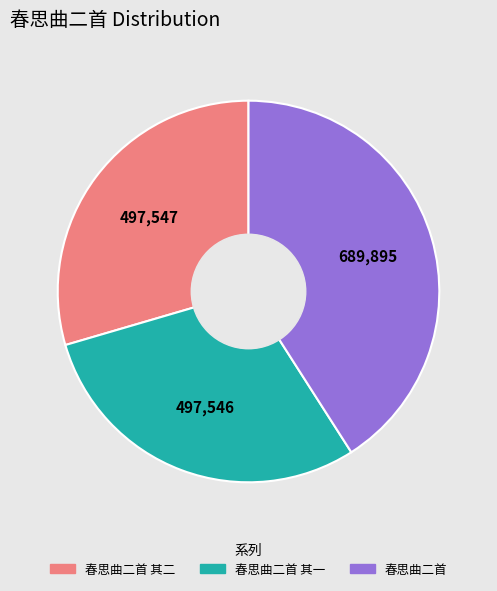

Count the number of slices in the pie.

3